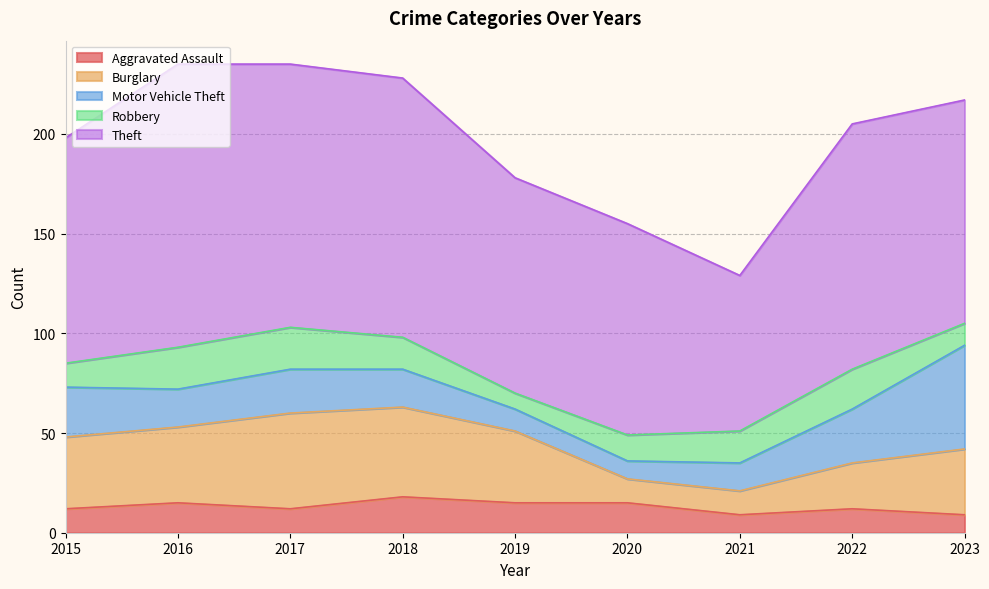

At which category does Aggravated Assault reach its first local peak?

2016